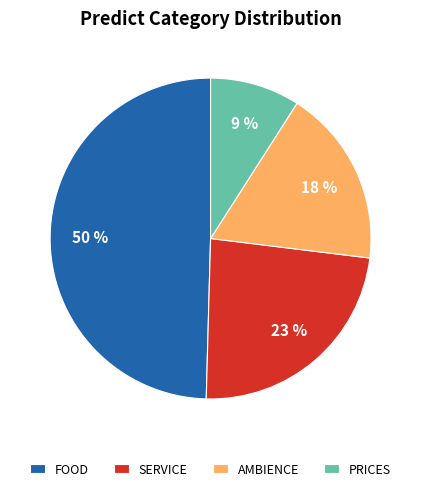

What is the largest slice in the pie chart?

FOOD